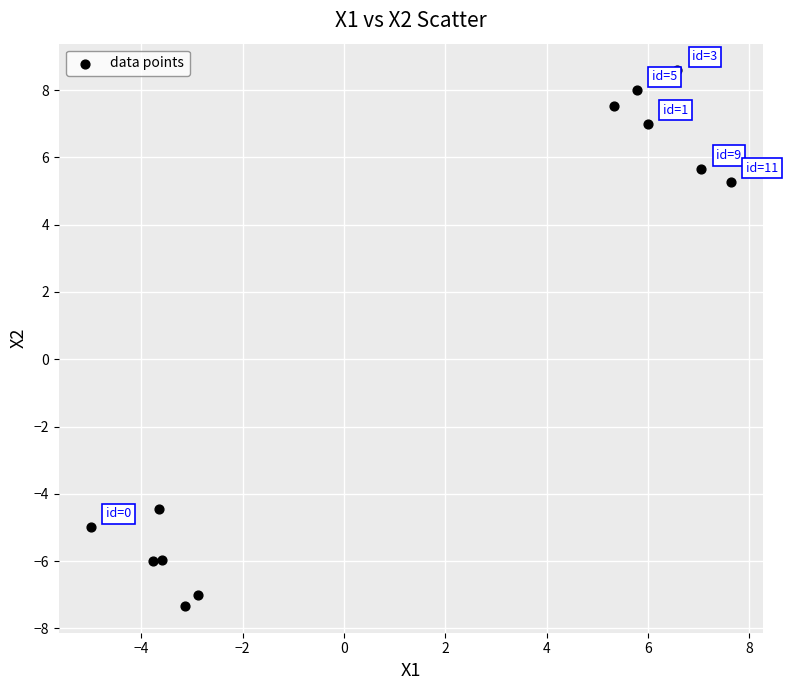

What is the range of X values (max minus min)?

12.6